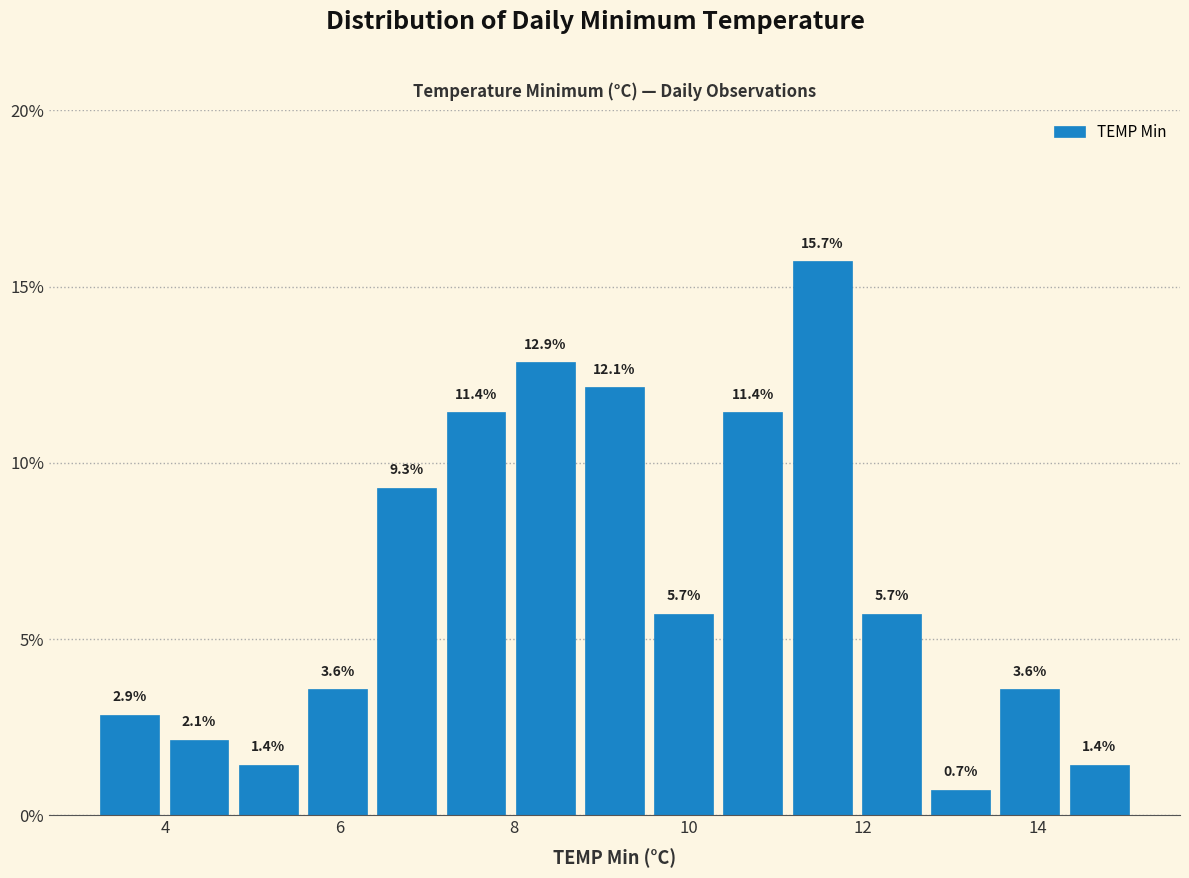

Around what value on the x-axis is the tallest bar? Give the approximate position of its centre, as read against the axis.

11.6